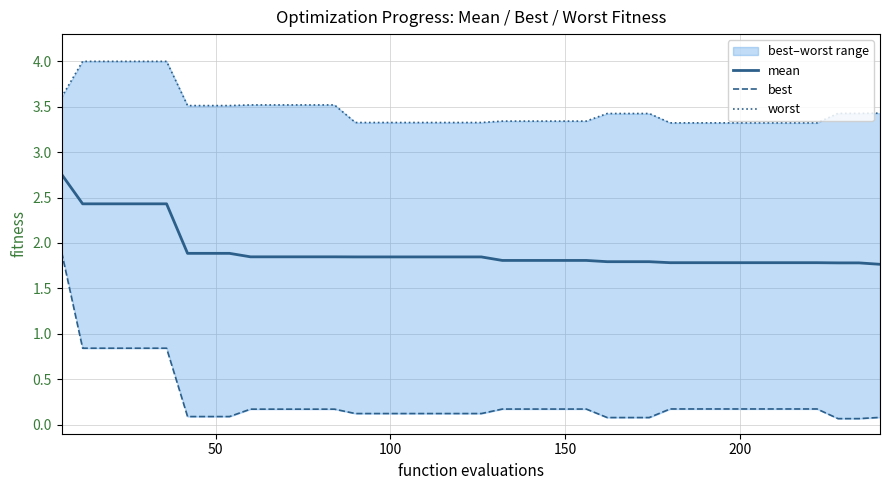

What is the minimum value shown in the chart?

0.1